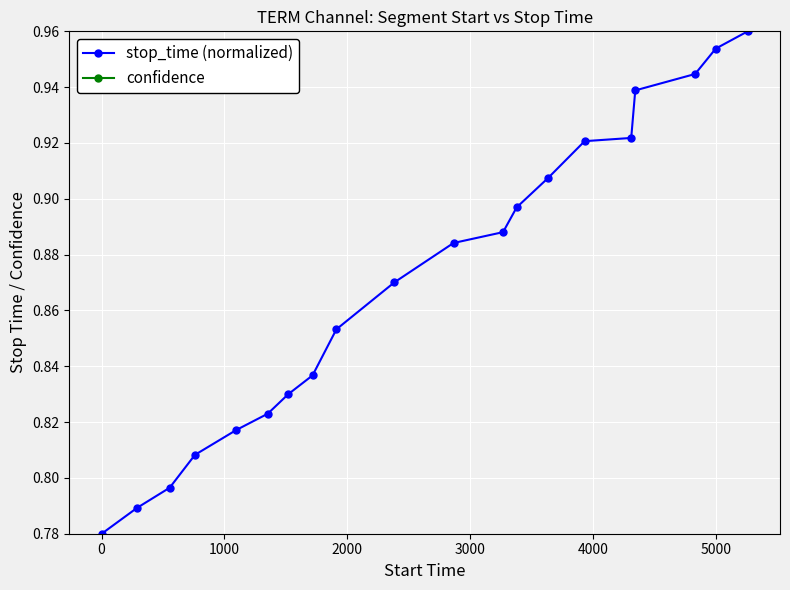

True or false: stop_time (normalized) and confidence intersect in this chart.

False